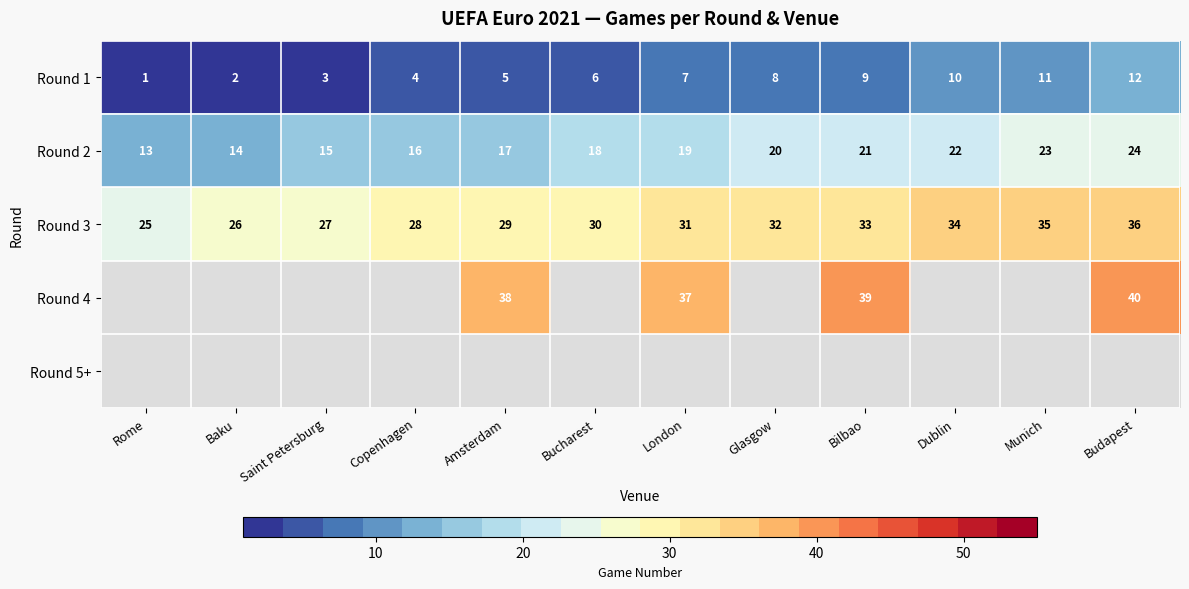

Where is Round 2 nearest to the value 18?

Bucharest